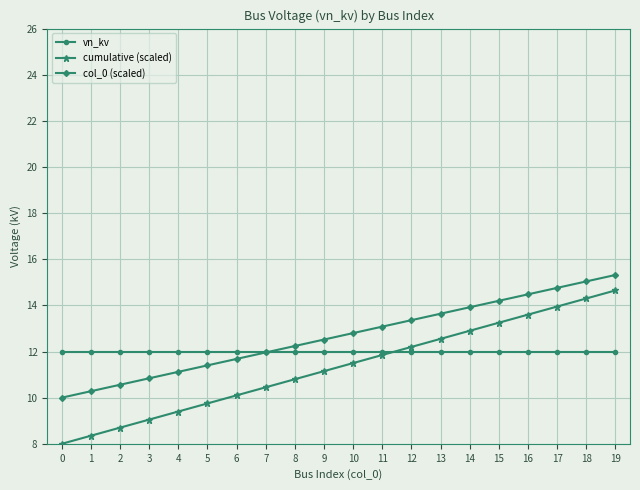

Is the value of cumulative (scaled) at 13 greater than the value of col_0 (scaled) at 14?

No